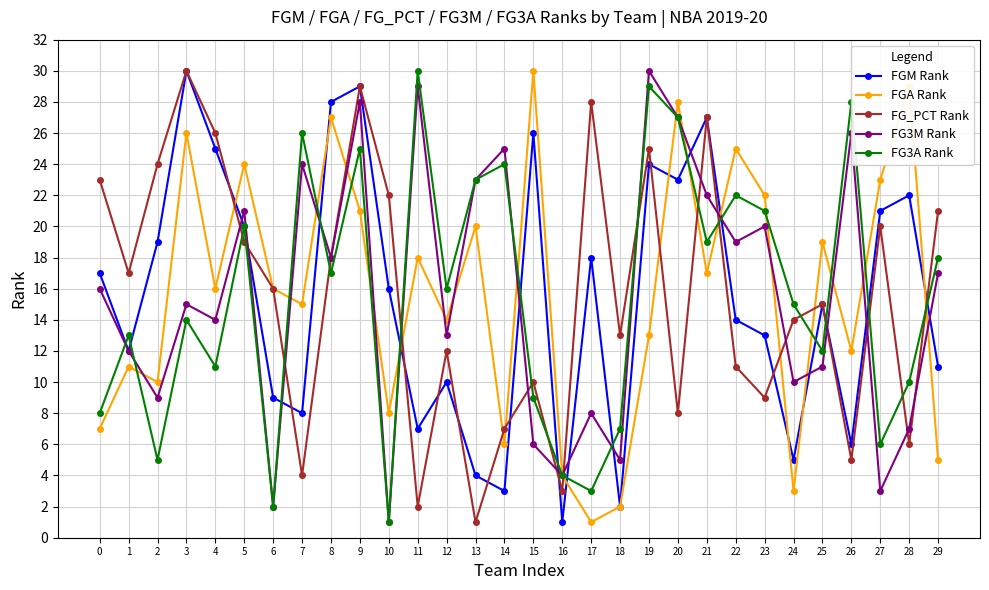

Which category has the lowest value in the FGA Rank series?

17